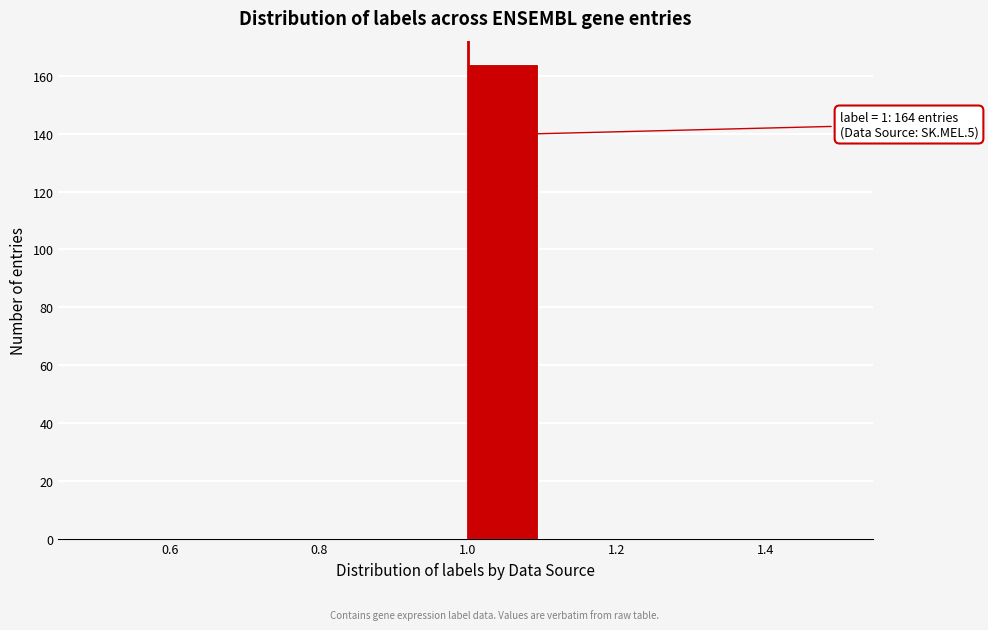

Which range on the x-axis has the tallest bar?

1.0 to 1.1